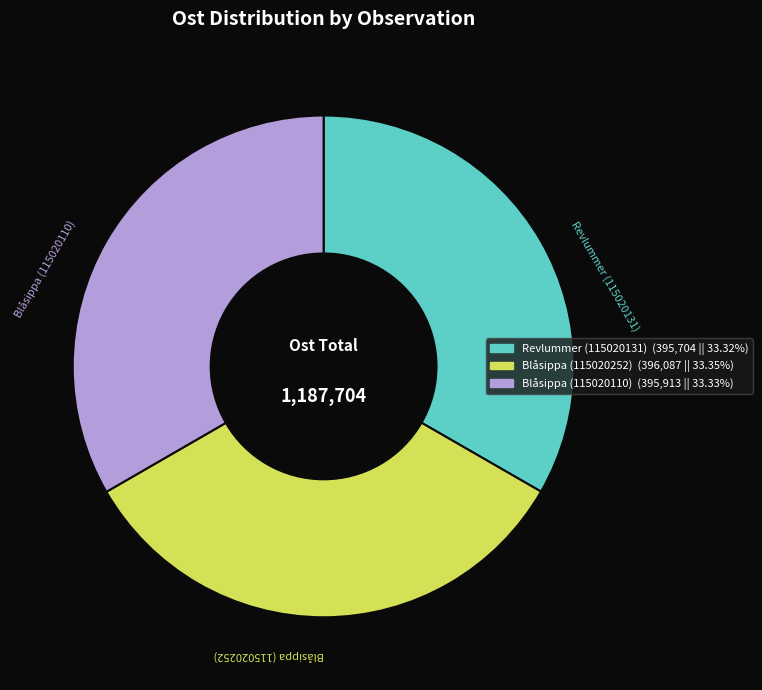

Combined, do Revlummer (115020131) and Blåsippa (115020110) account for over 50%?

Yes